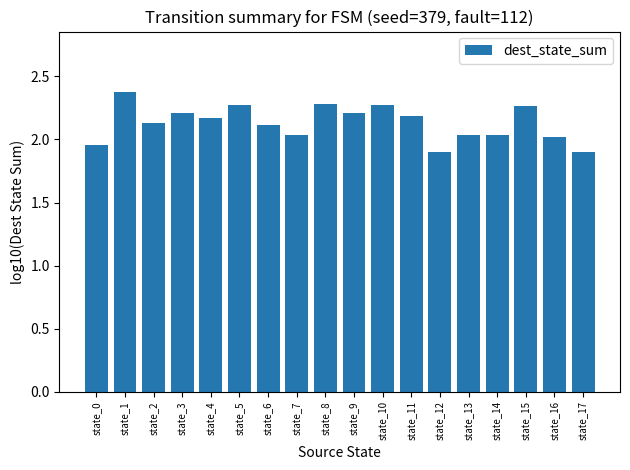

Which category has the highest value across all series?

state_1